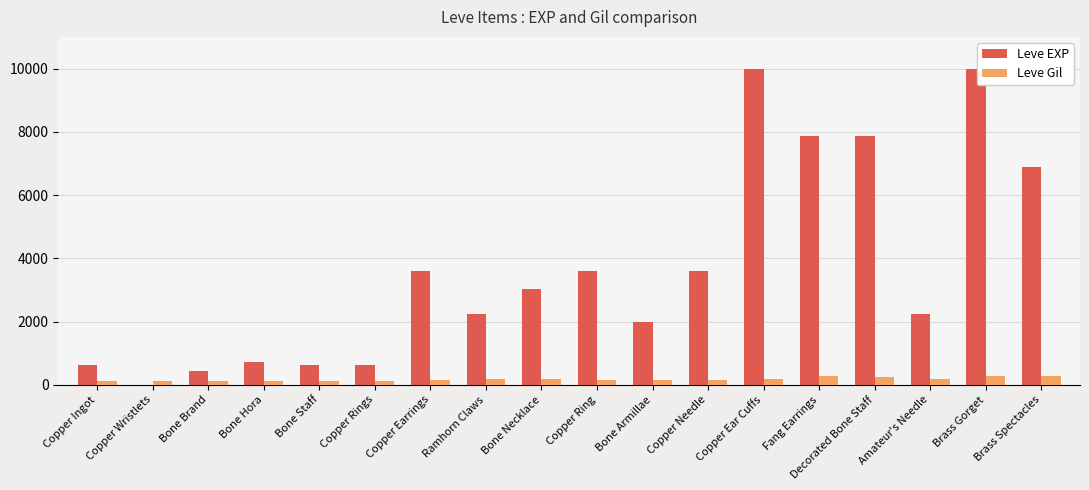

True or false: Leve EXP has a value of 3911 at Amateur's Needle.

False